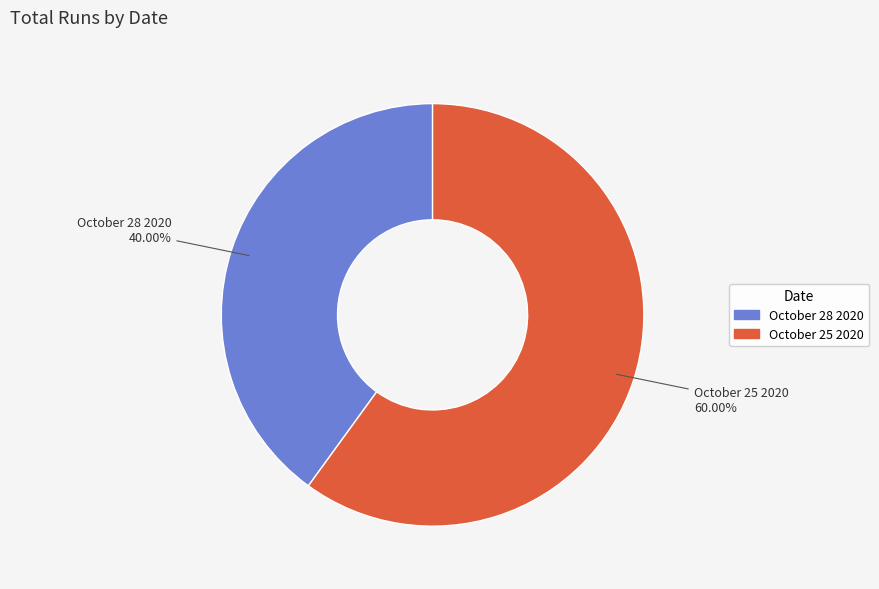

Is there a majority slice in this chart?

Yes